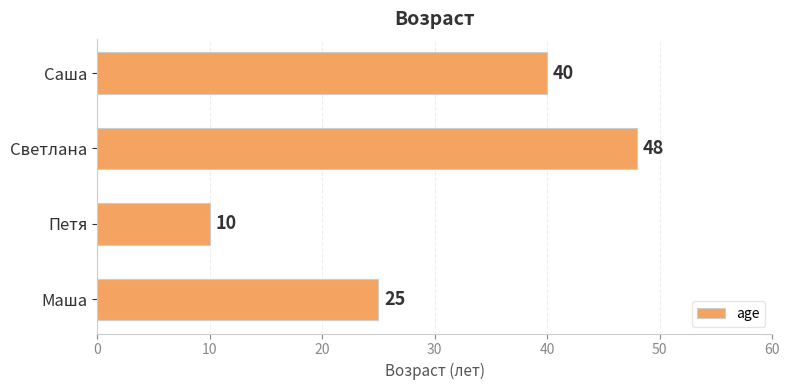

How many distinct data groups are displayed?

1